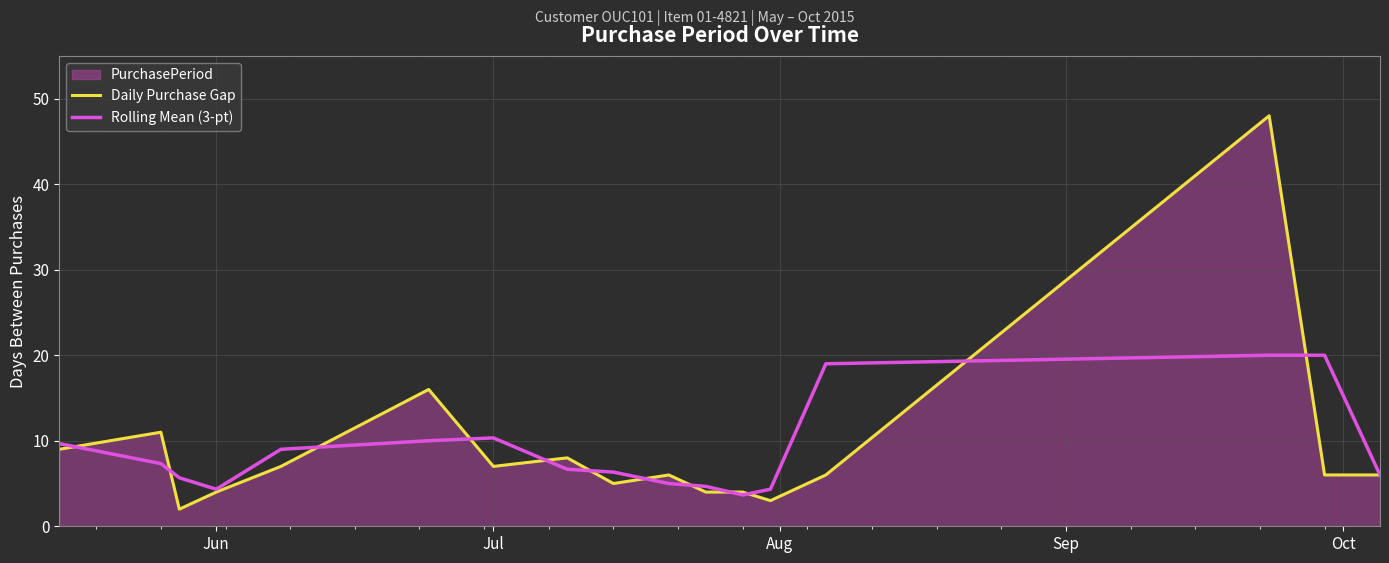

What is the smallest value displayed?

2.0